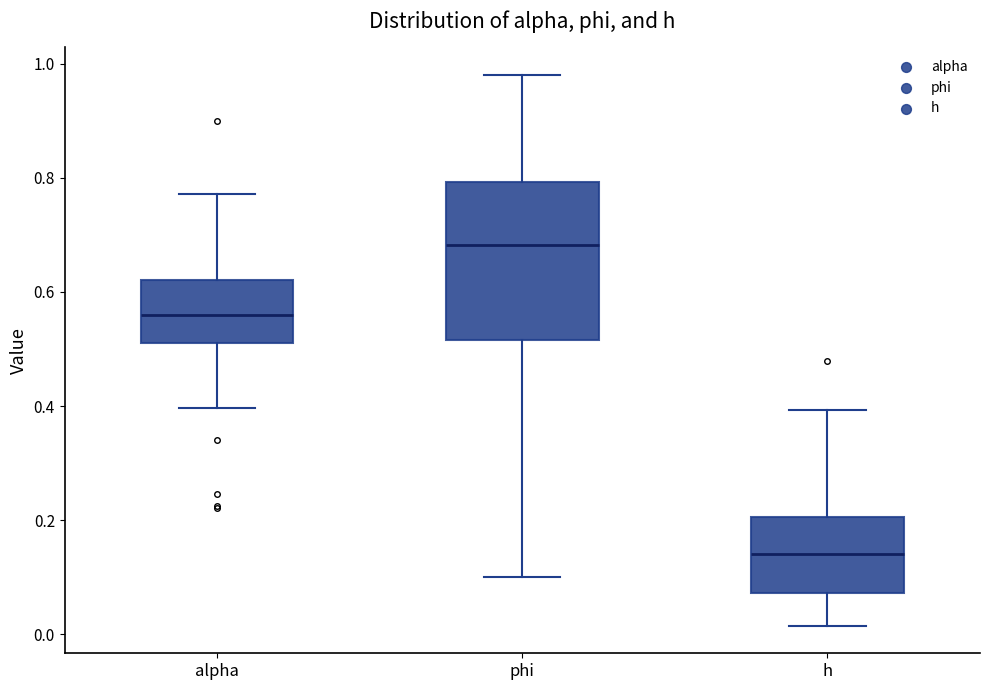

Which box's median line is the lowest?

h